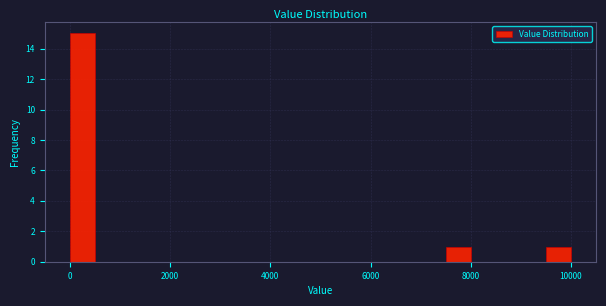

Read against the x-axis, roughly where is the centre of the tallest bar?

200